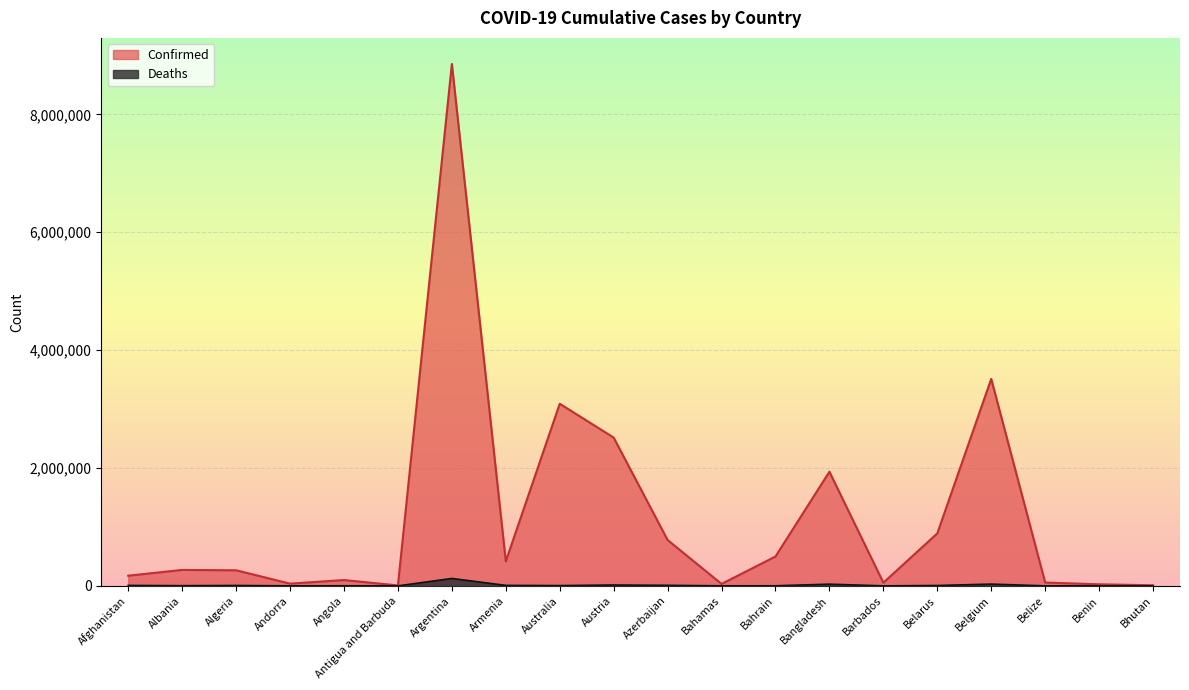

What is the spread (max minus min) of values at Argentina?

8730006